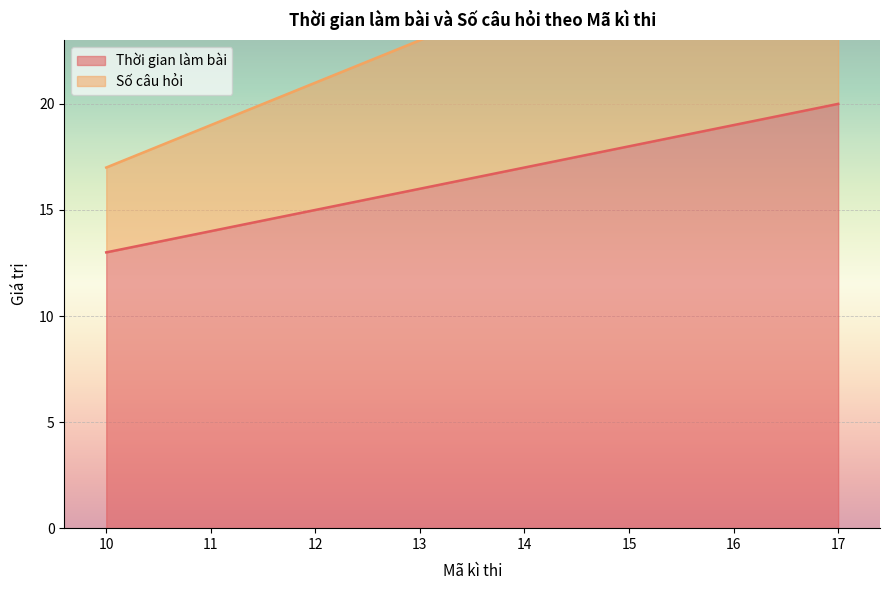

How many data points does each series have?

8